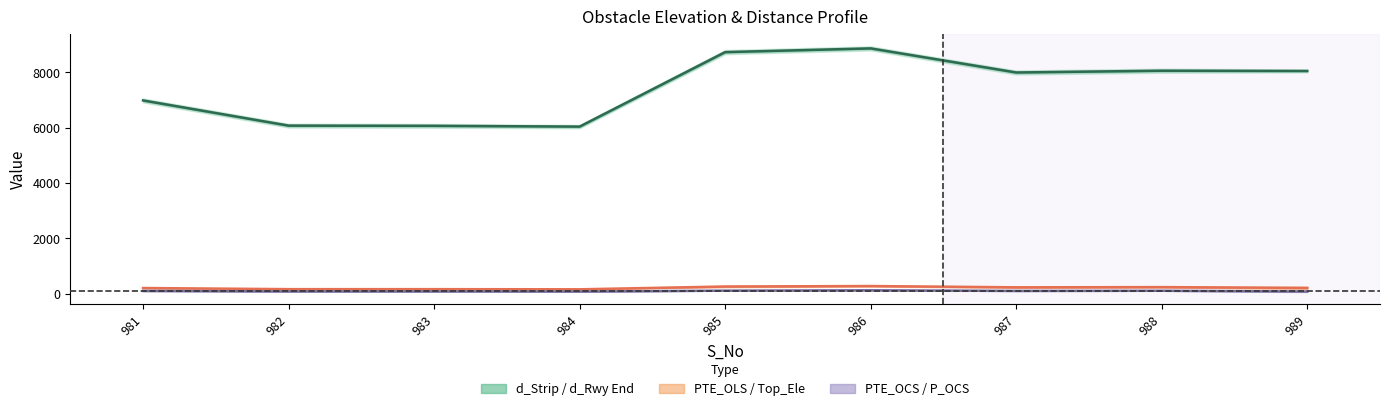

True or false: d_Strip (mid) has more than 2 points higher than both neighbors.

False